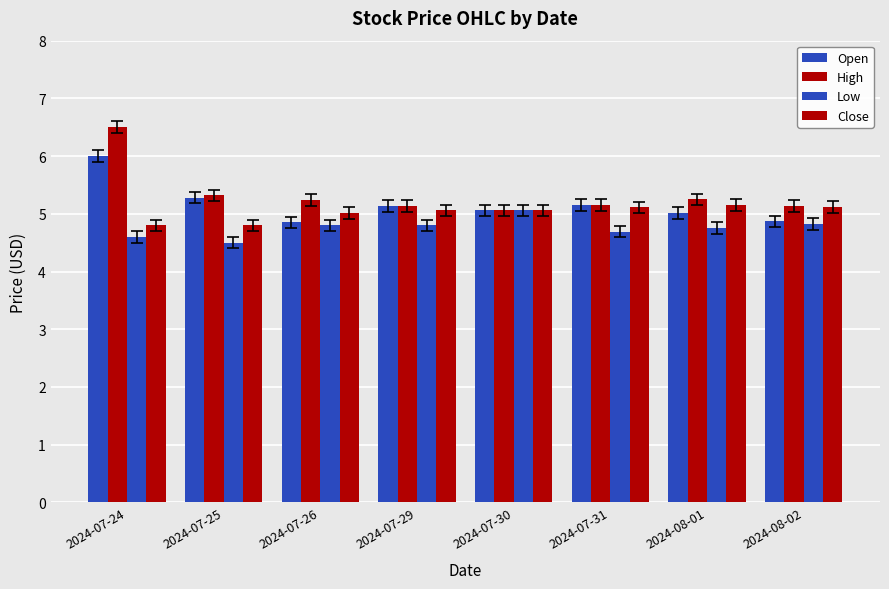

Reading right to left, extract all data points from this chart.

Open: 4.9	5.0	5.2	5.1	5.1	4.8	5.3	6.0
High: 5.1	5.2	5.2	5.1	5.1	5.2	5.3	6.5
Low: 4.8	4.8	4.7	5.1	4.8	4.8	4.5	4.6
Close: 5.1	5.2	5.1	5.1	5.1	5.0	4.8	4.8